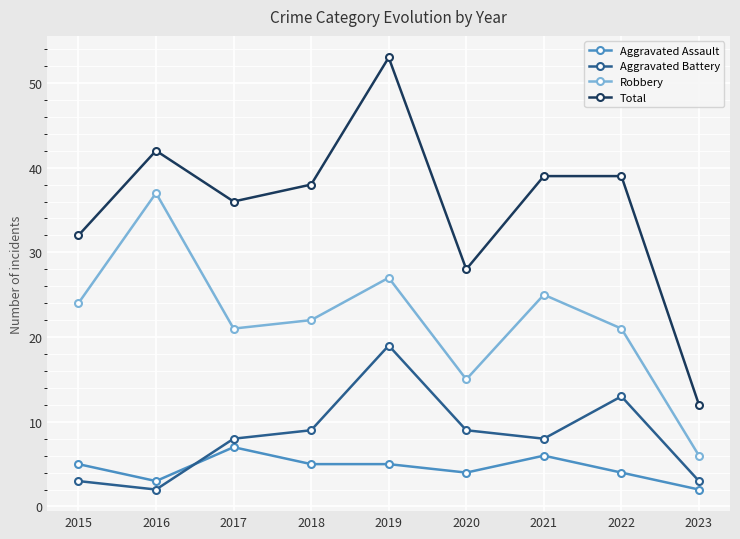

True or false: Total and Robbery cross at least once.

False